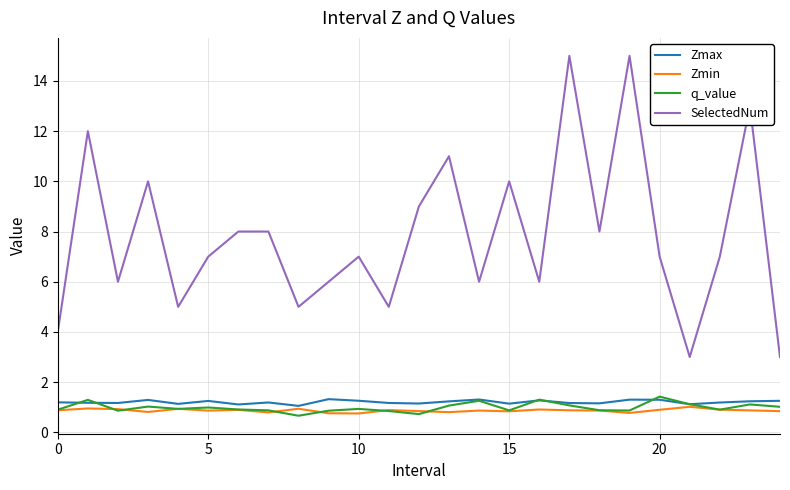

Which series has the largest range (max minus min)?

SelectedNum